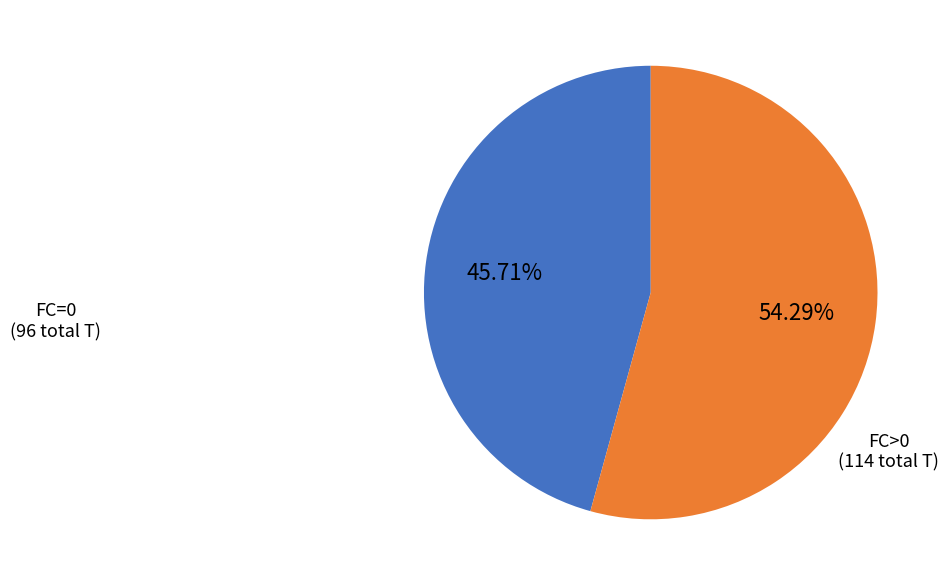

Is there any slice that represents more than half of the pie?

Yes